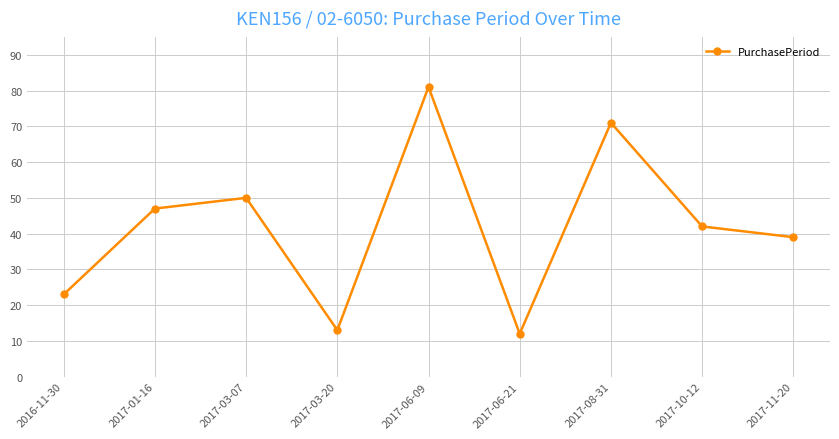

What is the average value?

42